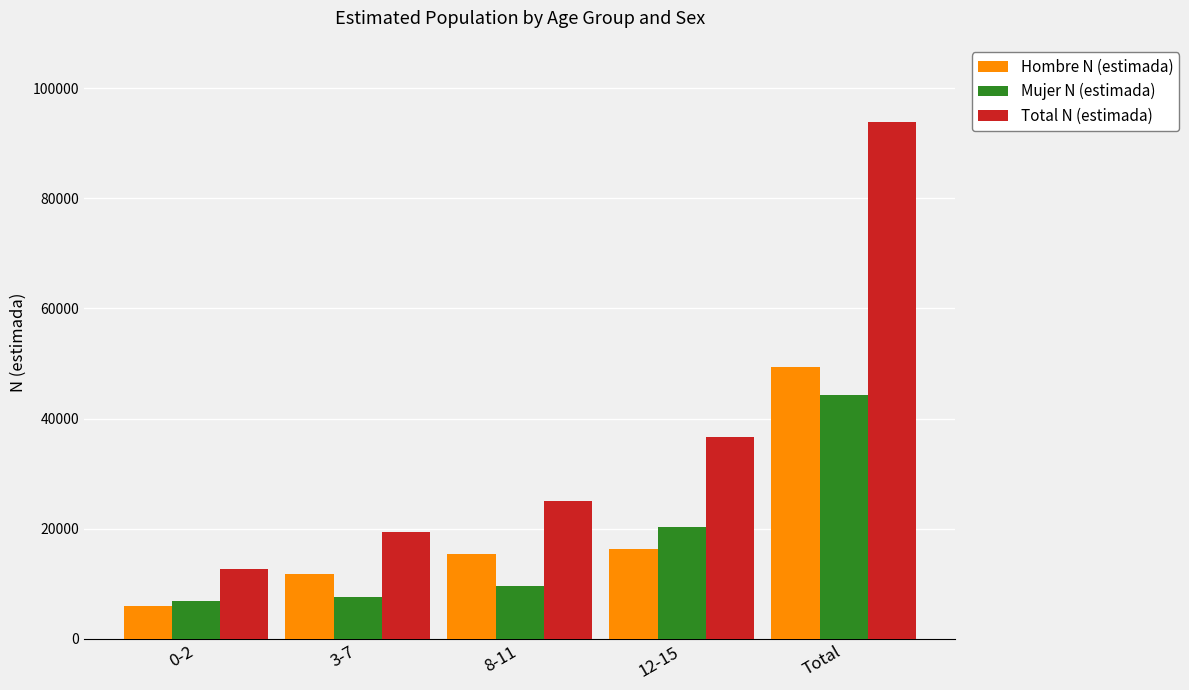

At which label does Total N (estimada) reach its minimum?

0-2